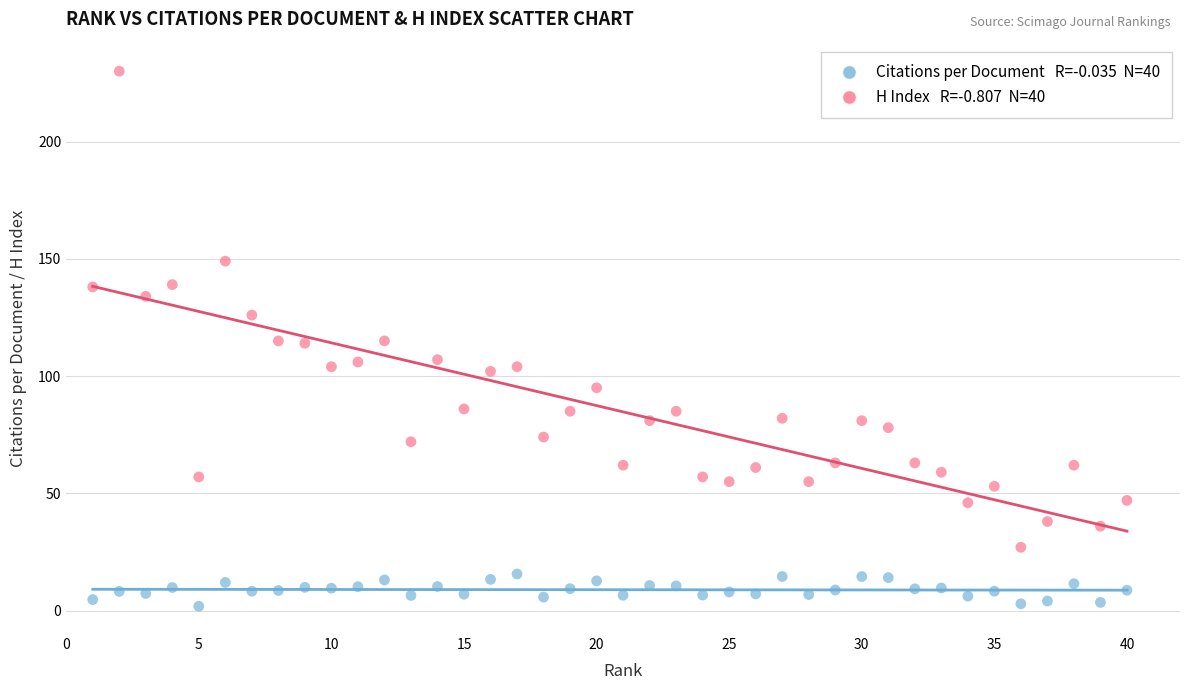

Across all data points, what is the range of X values (max minus min)?

39.0